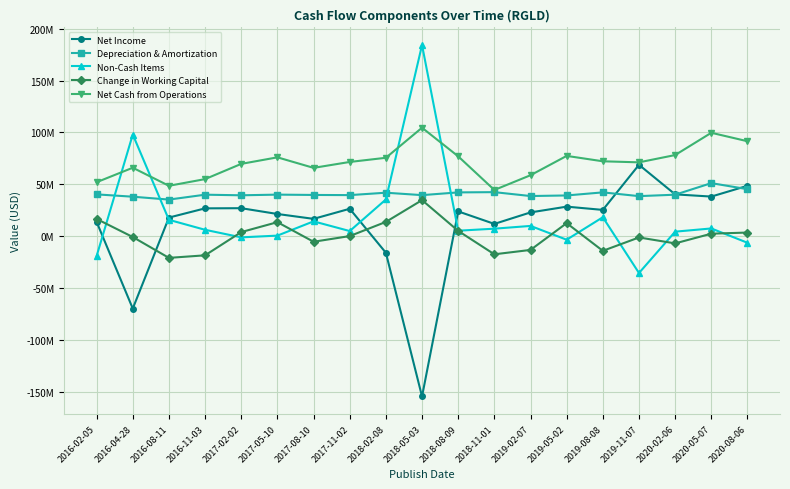

Between 2019-08-08 and 2016-11-03, which is larger?

2016-11-03